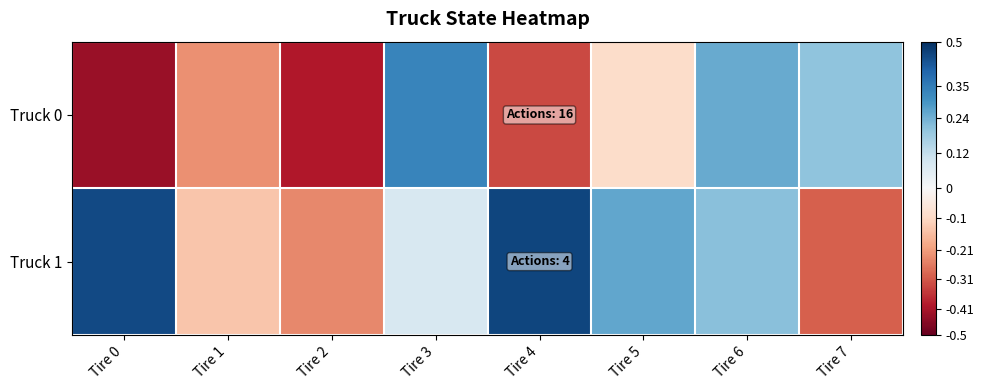

Which series has the largest total across all categories?

Truck 1